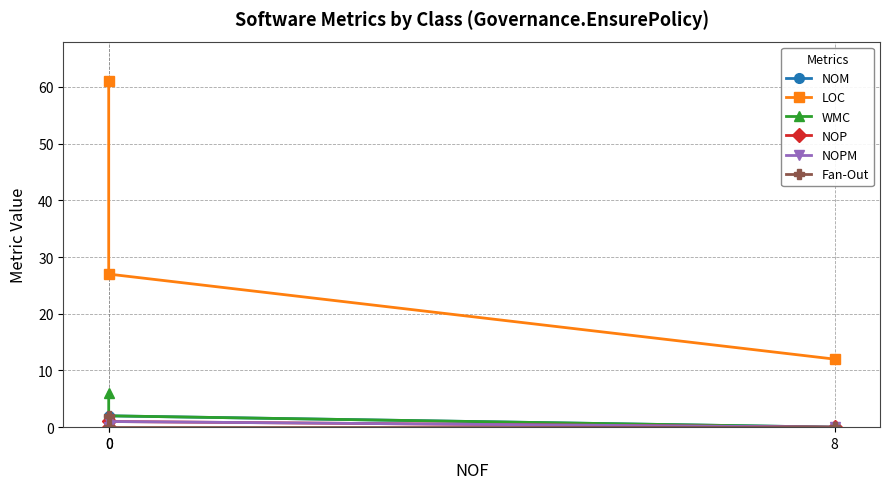

What is the difference between the NOPM values at 0 and 0?

1